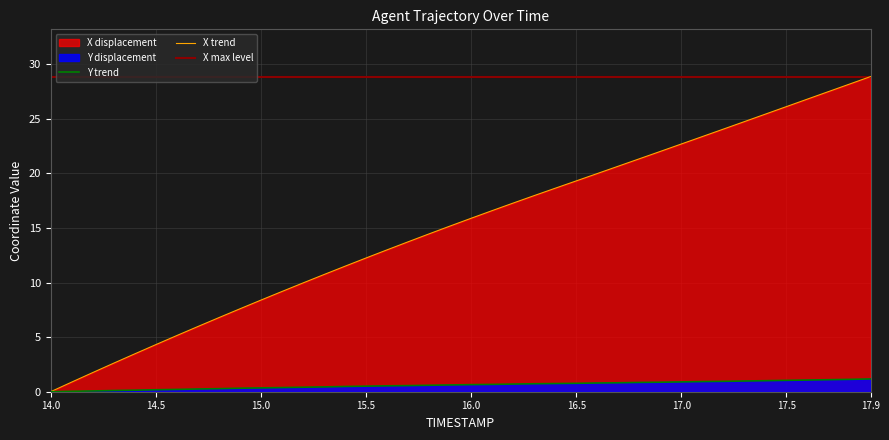

What is the difference between the maximum and minimum values in the Y series?

1.2